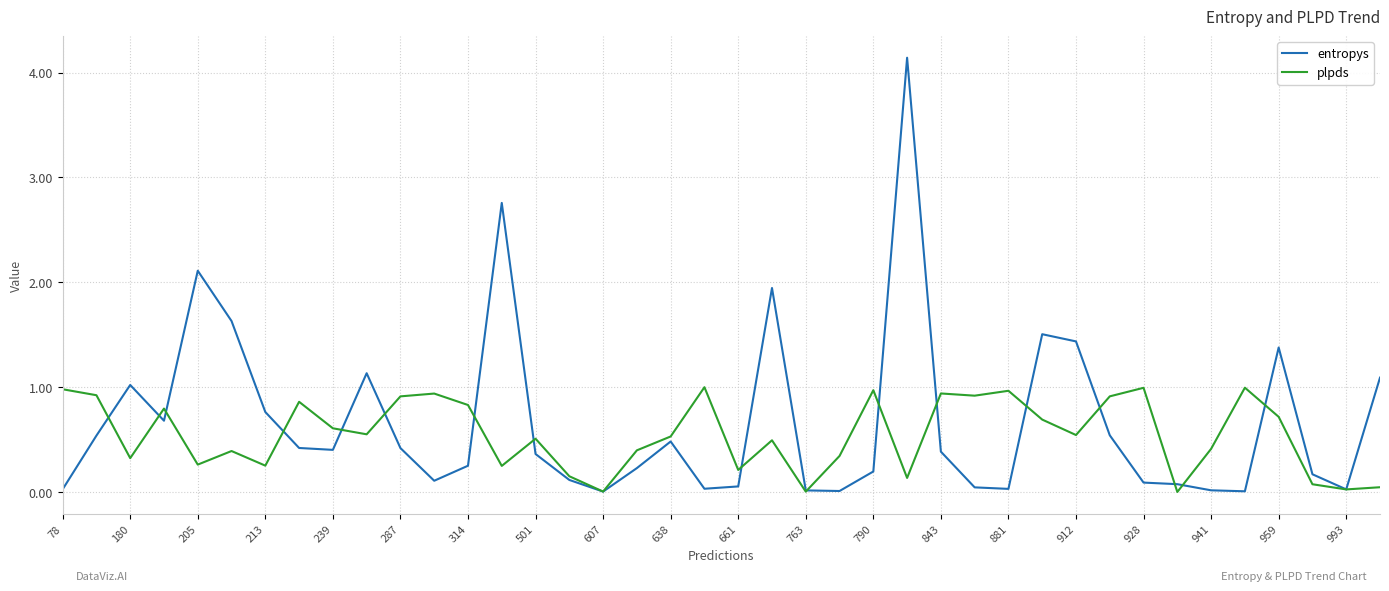

List the series in order of their overall mean, highest first.

entropys, plpds